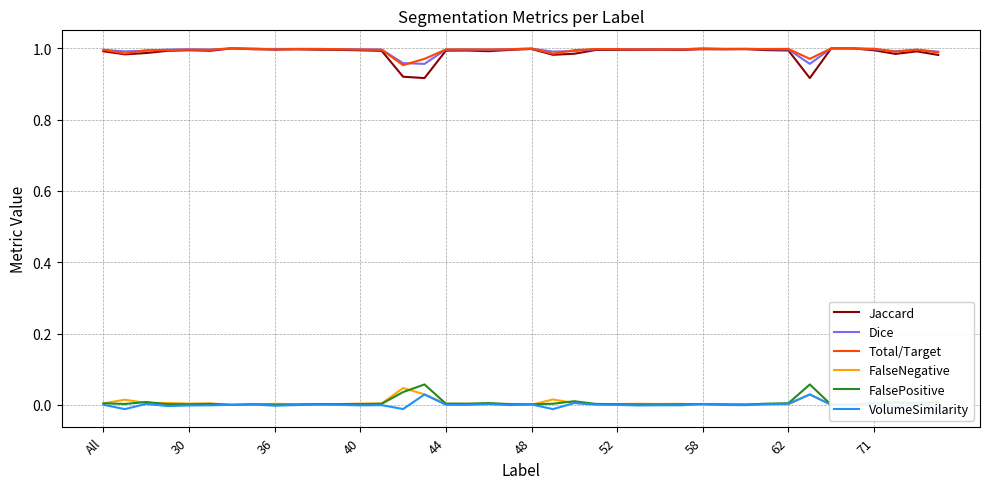

What is the value of the Total/Target point at the 7th from the left?

1.0